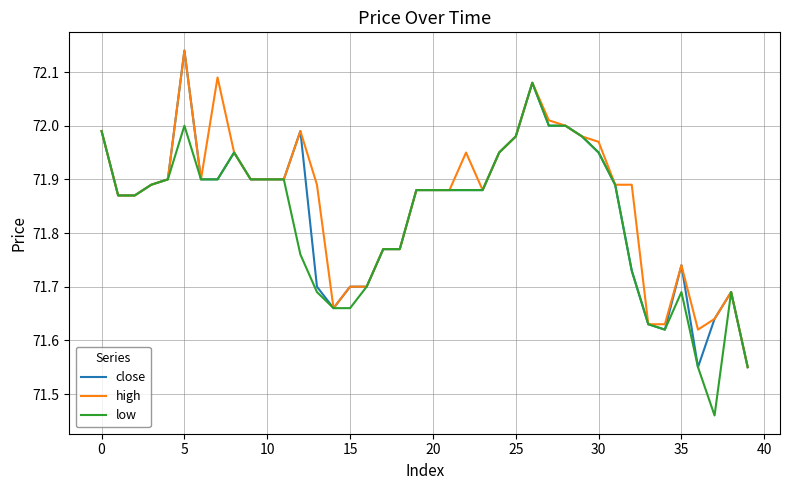

Does the chart display data point markers on the line(s)?

No